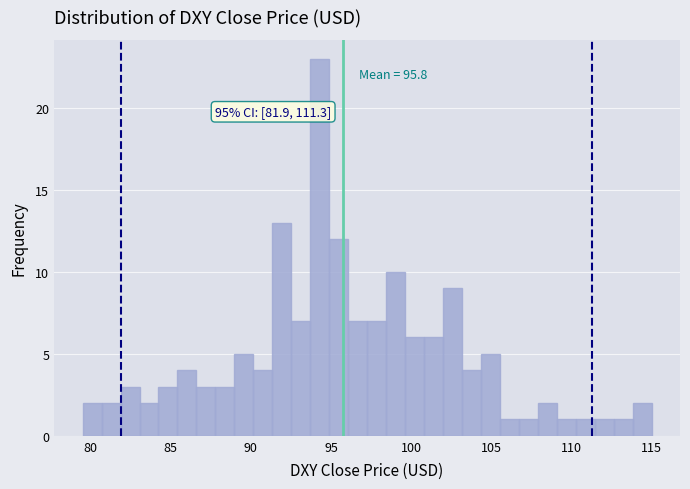

Read against the x-axis, roughly where is the centre of the tallest bar?

94.5